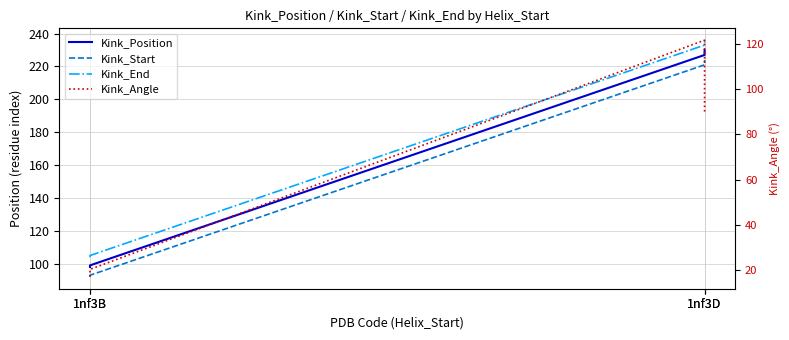

True or false: Kink_Position has more than 0 points higher than both neighbors.

False